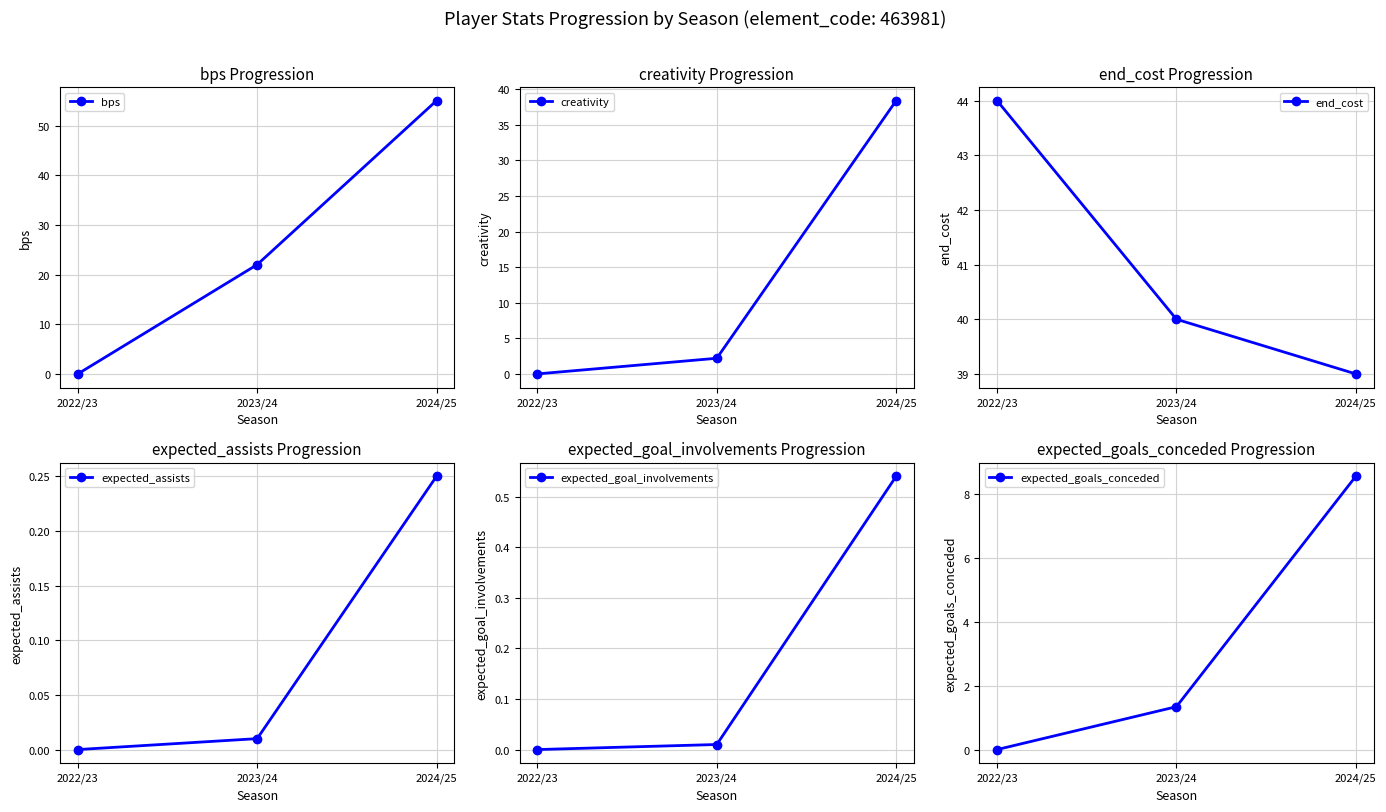

Which series has the largest total across all categories?

end_cost